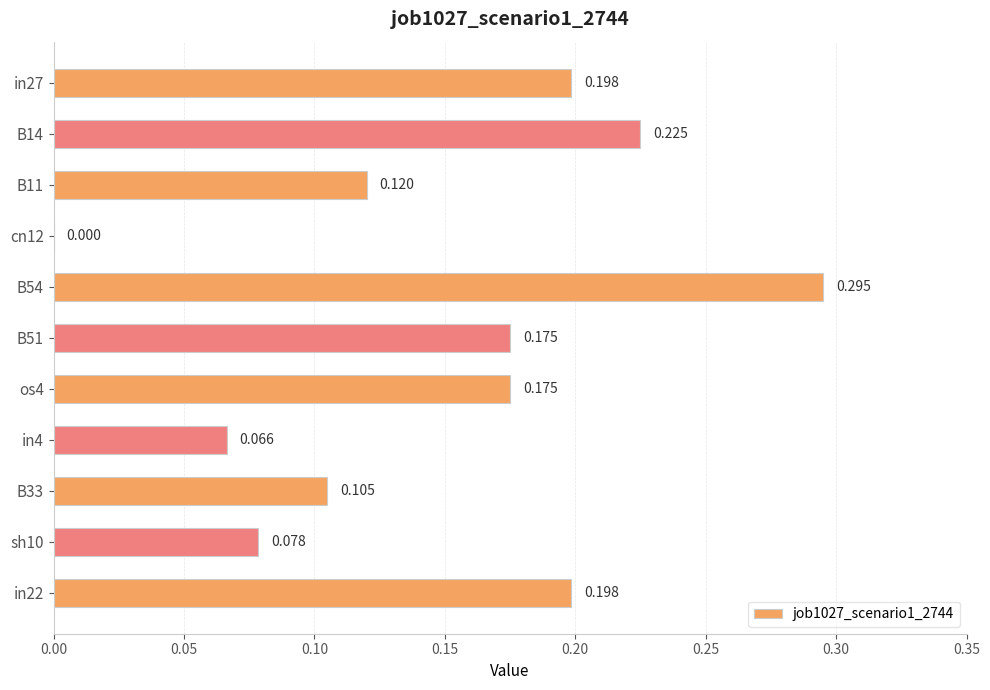

How many categories are shown in the chart?

11